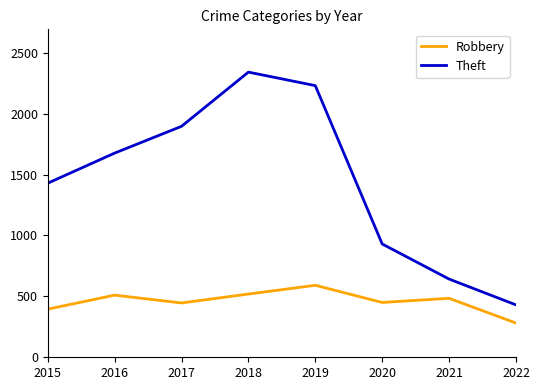

Rank the series at 2018 from lowest to highest value.

Robbery, Theft